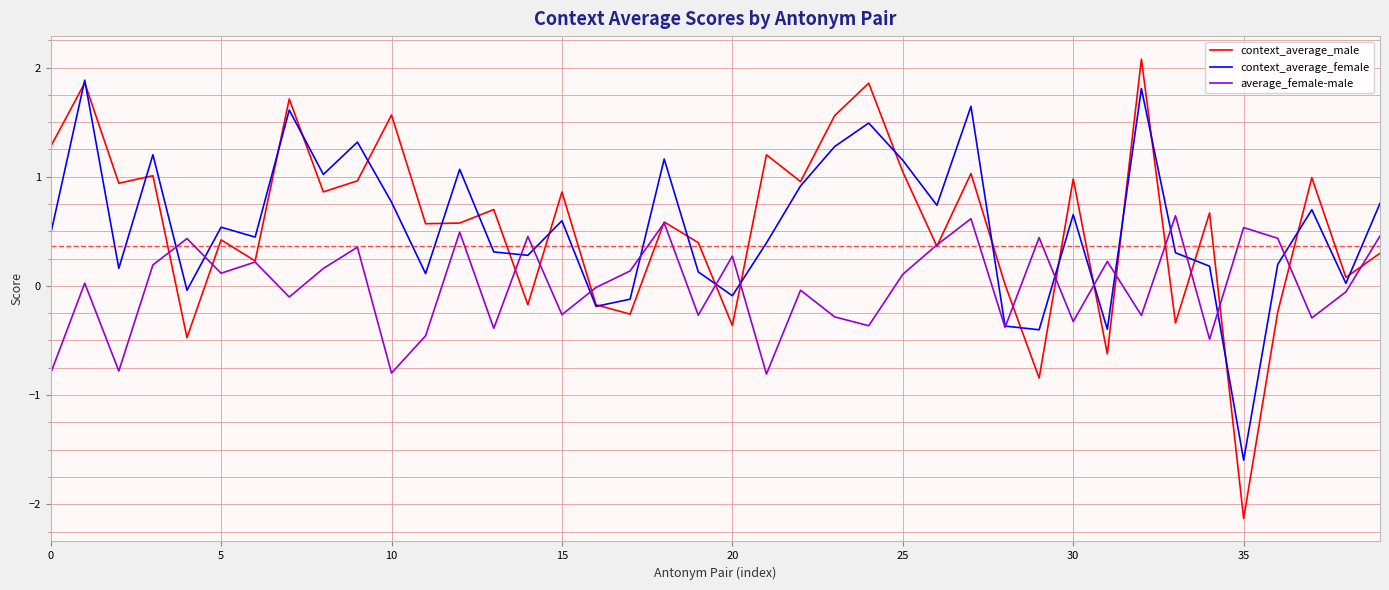

Rank the series by their maximum value, from lowest to highest.

average_female-male, context_average_female, context_average_male